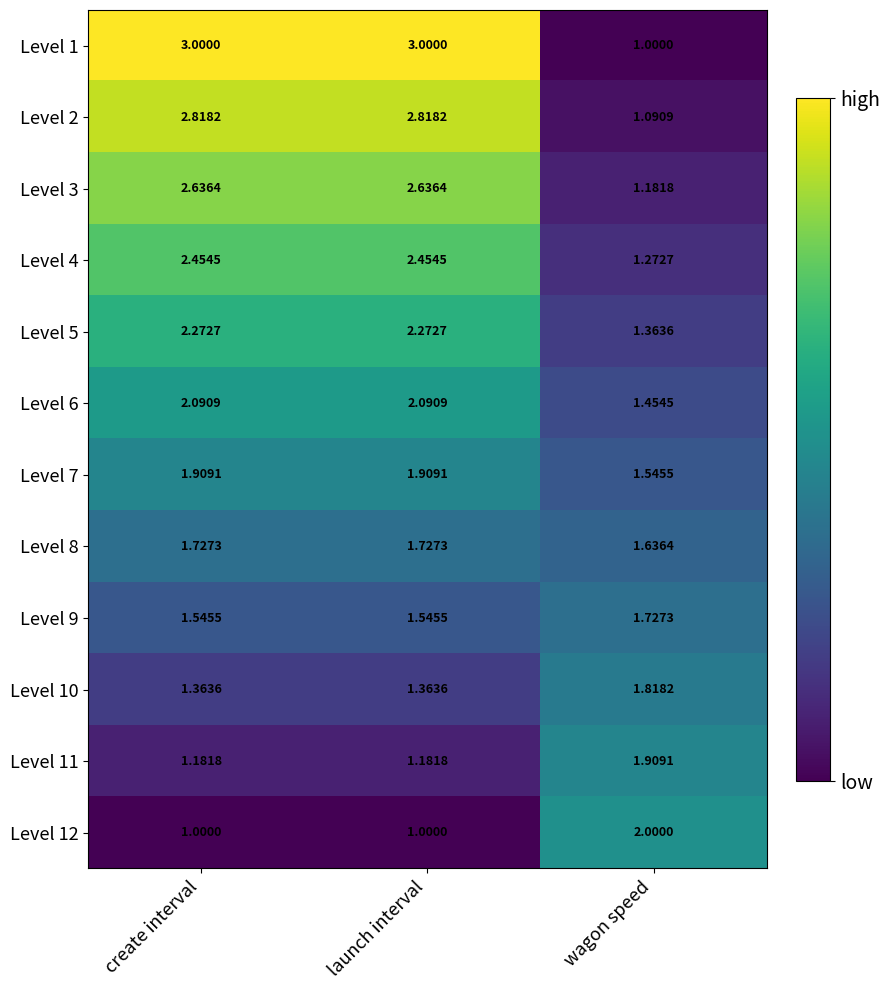

How many data points does each series have?

3